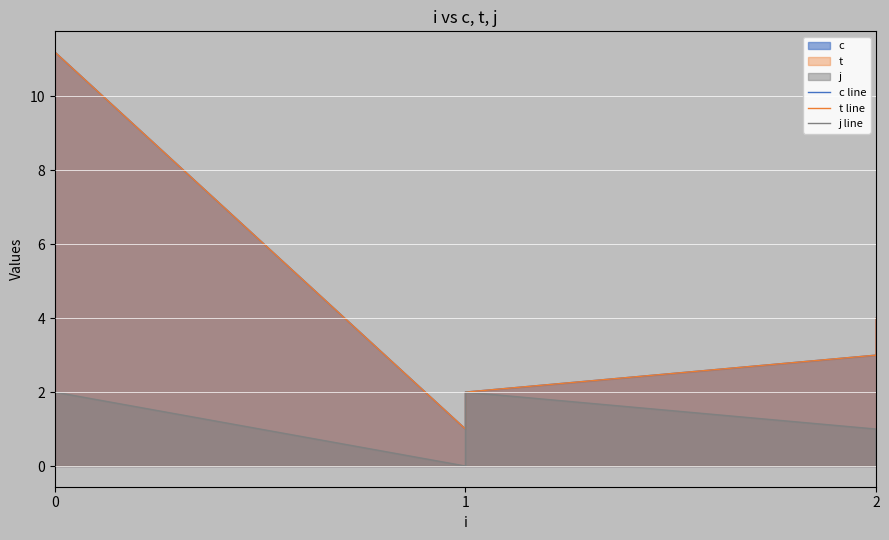

What are all the series names shown in the legend?

c line, t line, j line